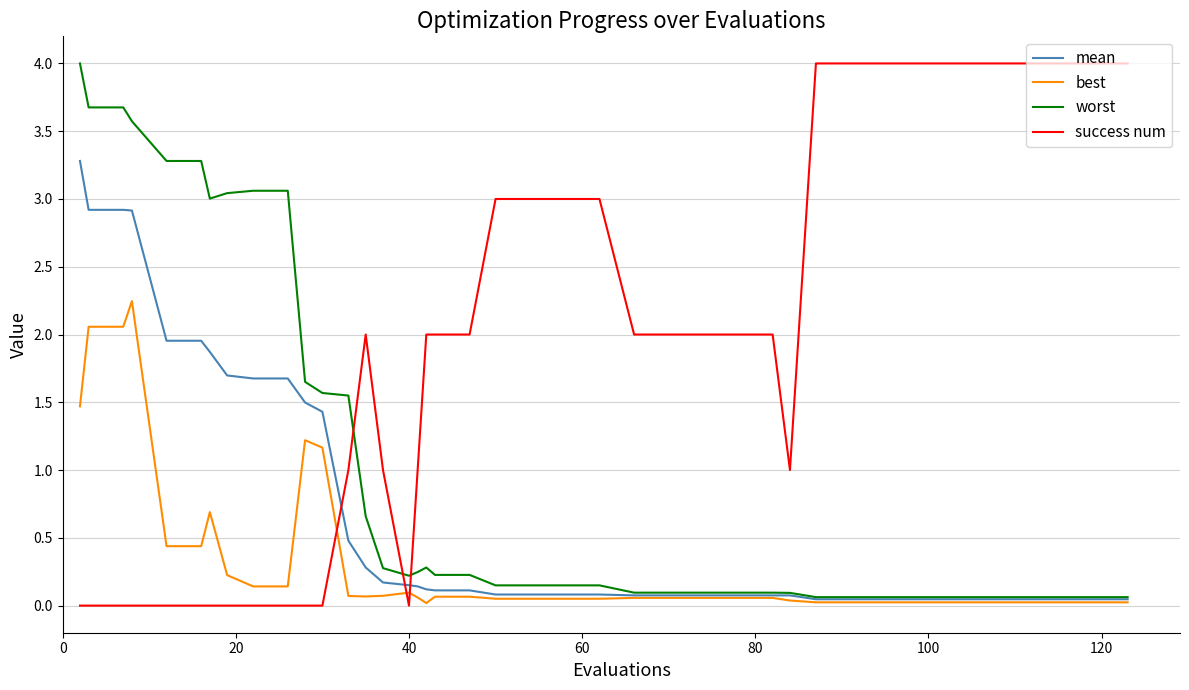

After their last crossing, which series has the higher values: worst or success num?

success num